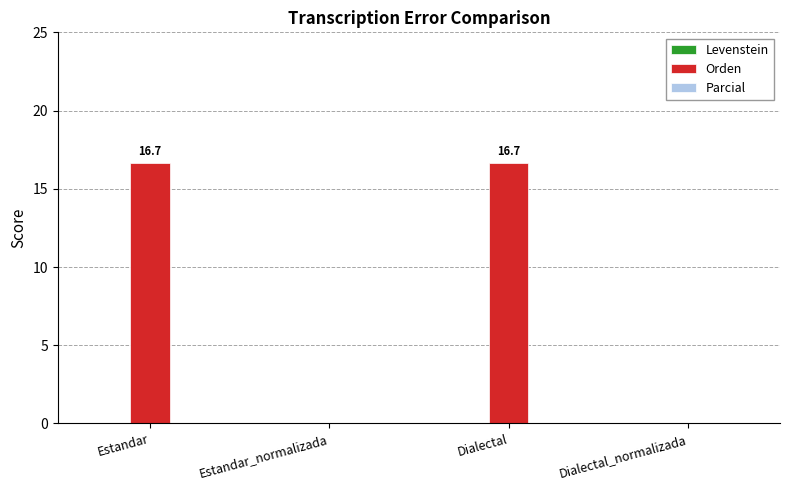

Is it true that the value at Dialectal is 7.8?

False